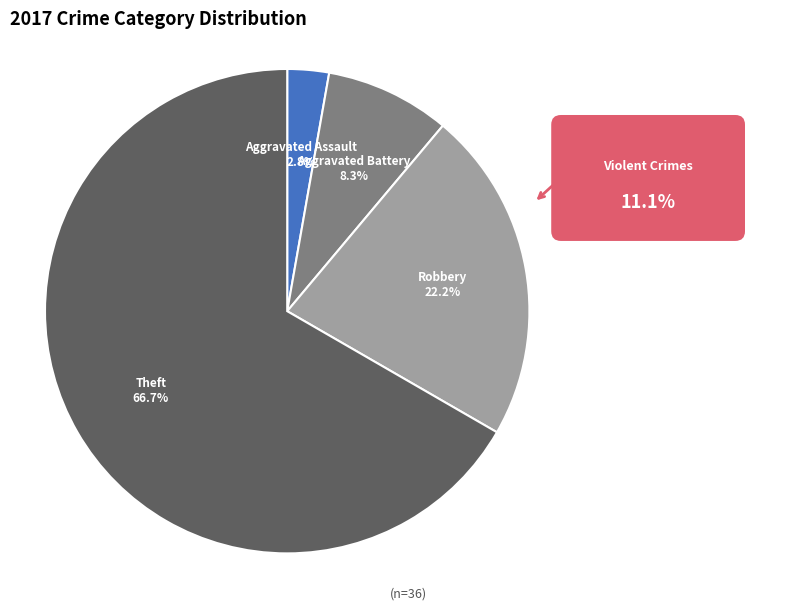

How many segments does this pie chart have?

4